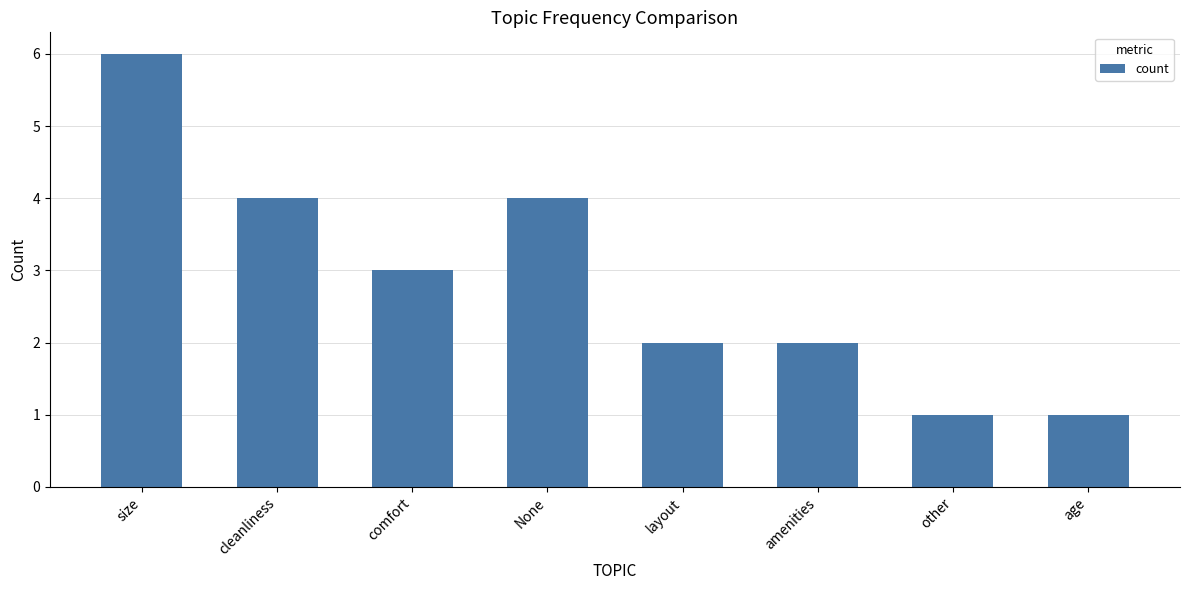

What is the label of the 6th bar from the left?

amenities